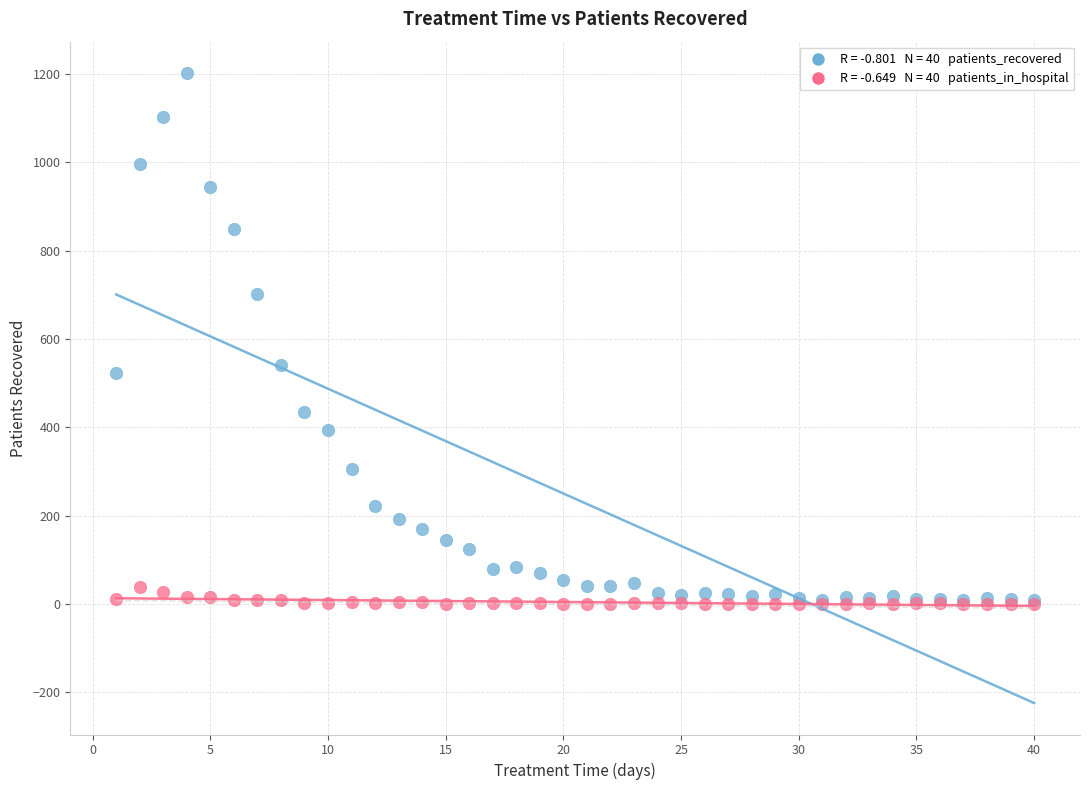

Across all series, what Y value is closest to 601?

541